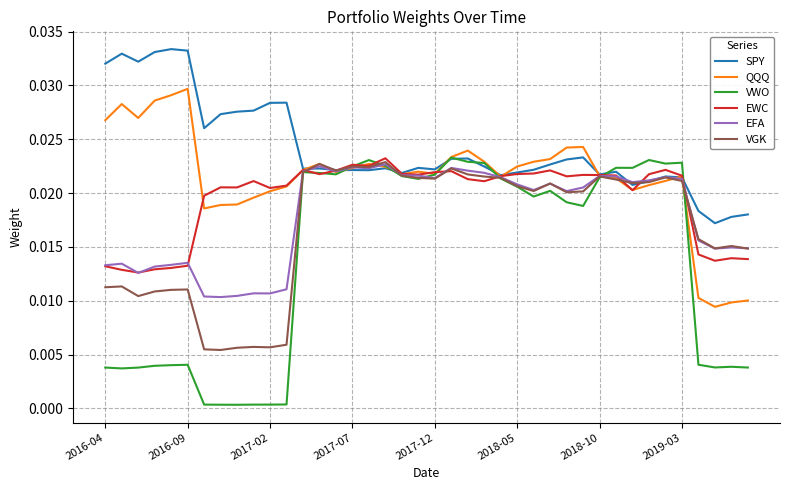

How many lines are shown in the chart?

6